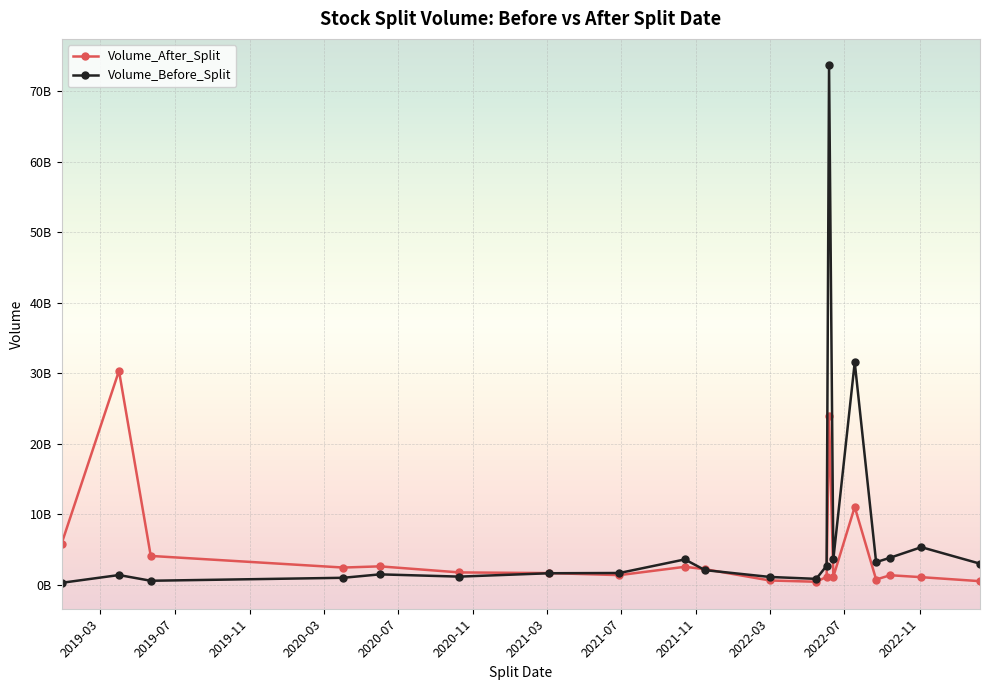

Does the chart have visible grid lines?

Yes